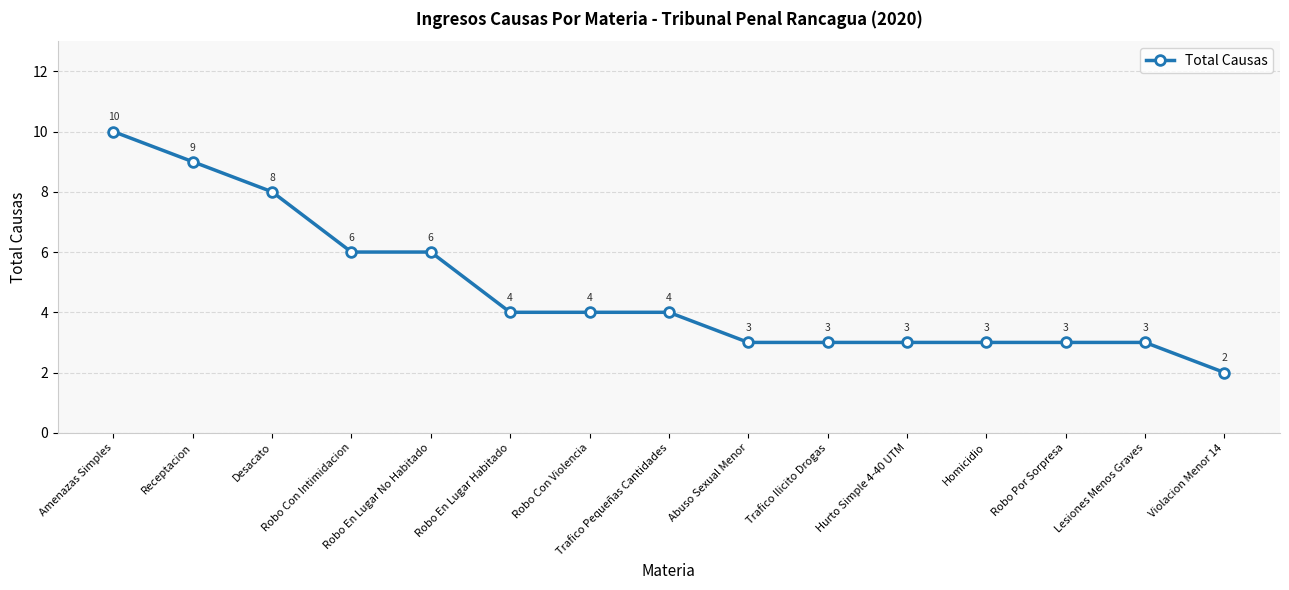

Count the number of data series in this chart.

1